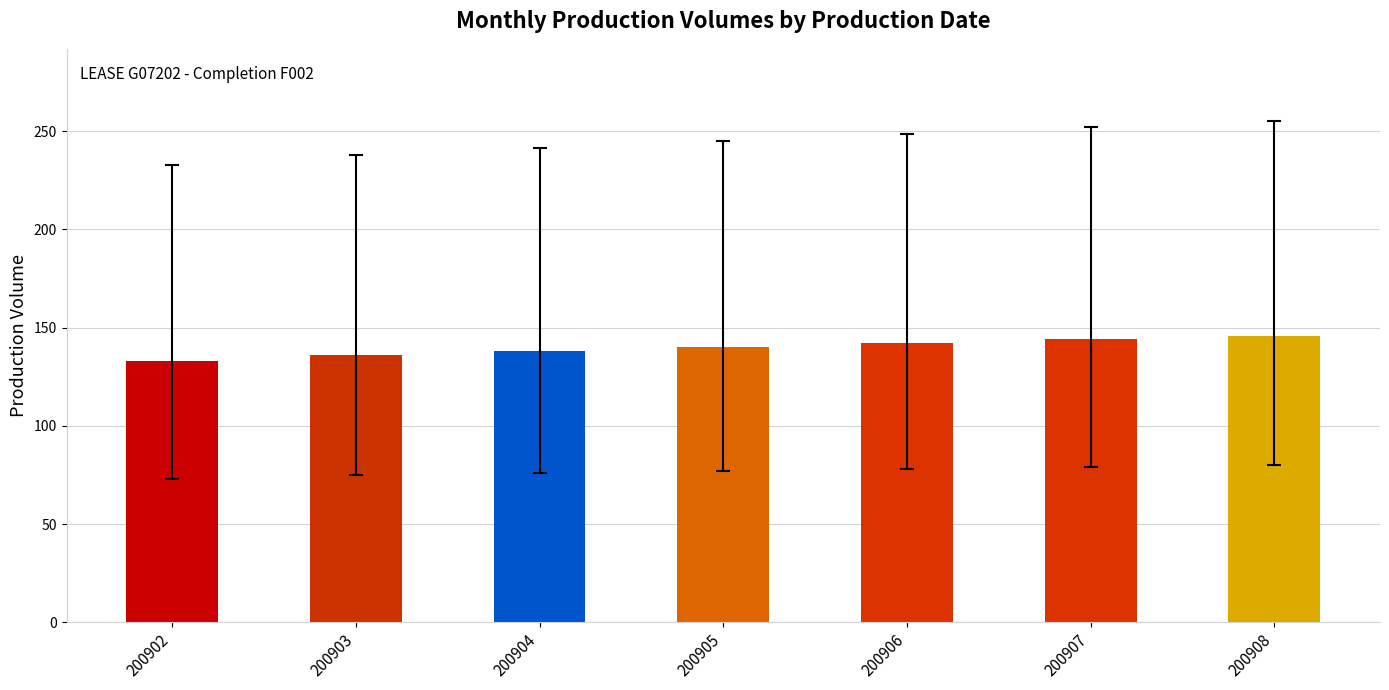

What is the average value?

140